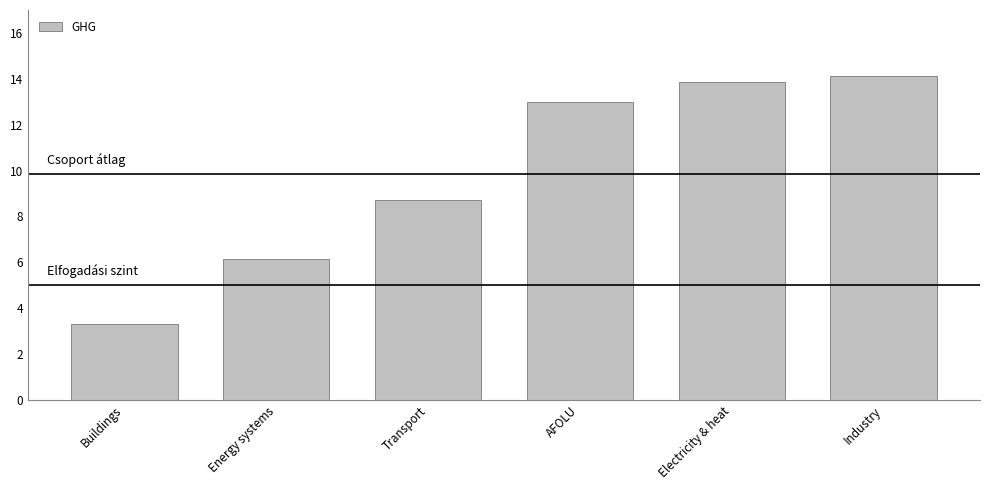

Read the value at Electricity & heat.

13.8